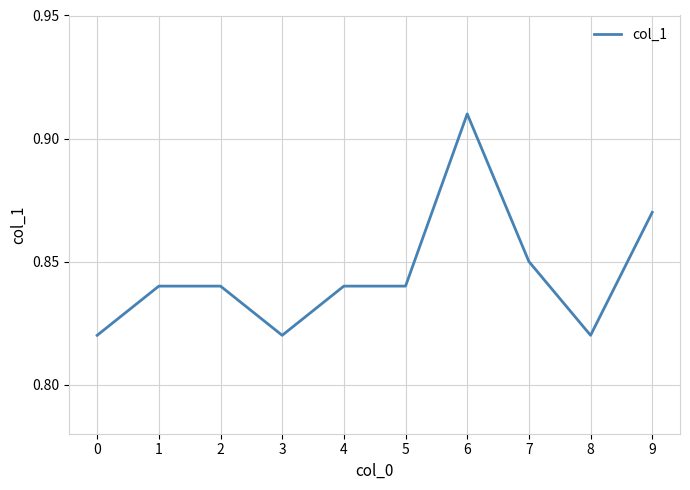

At which category does the chart reach its peak across all series?

6